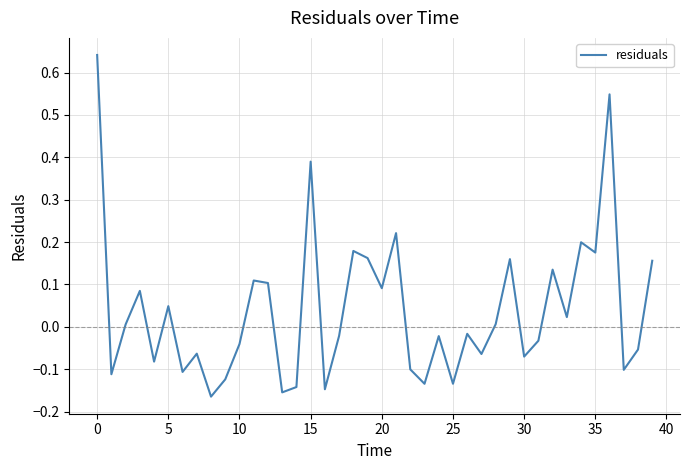

How many values are below zero?

21